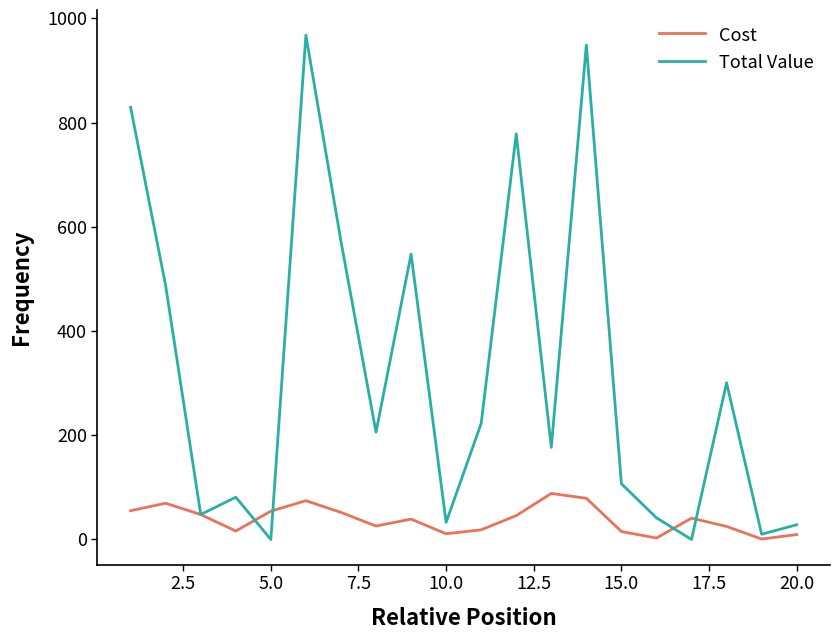

What is the maximum value shown in the chart?

967.9